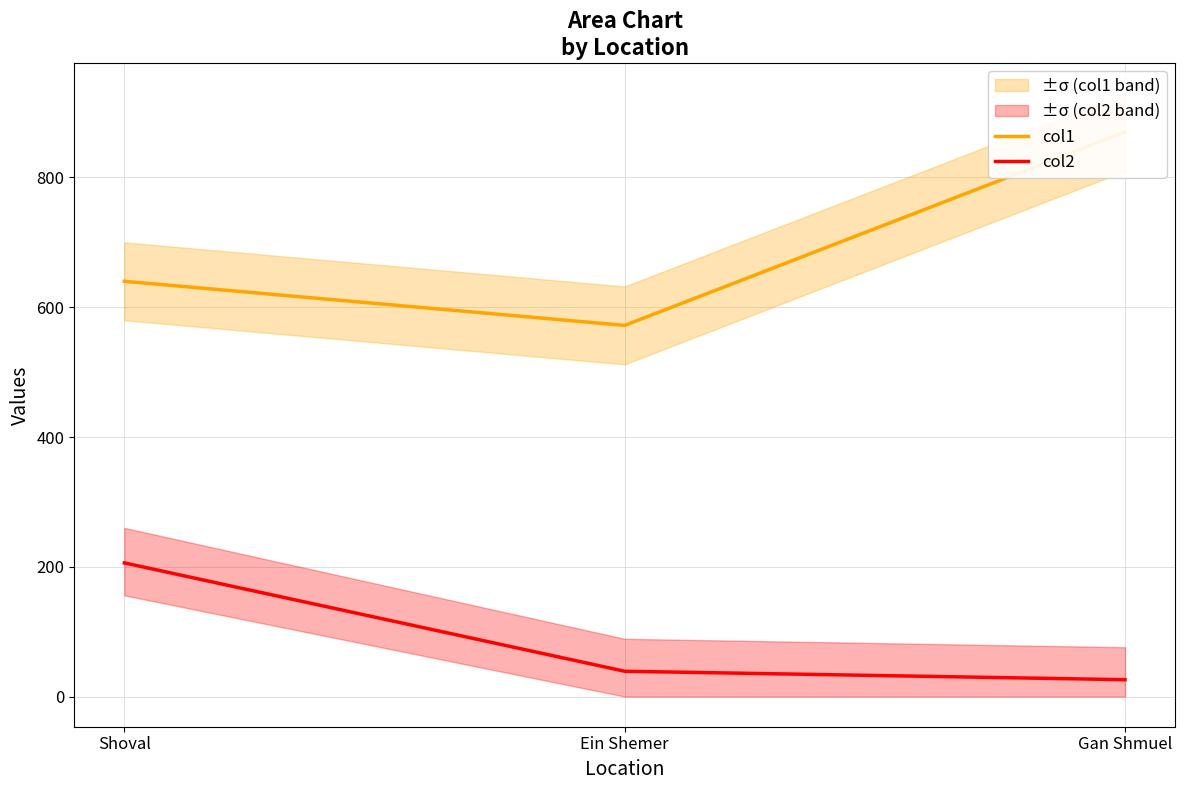

What is the minimum value shown in the chart?

26